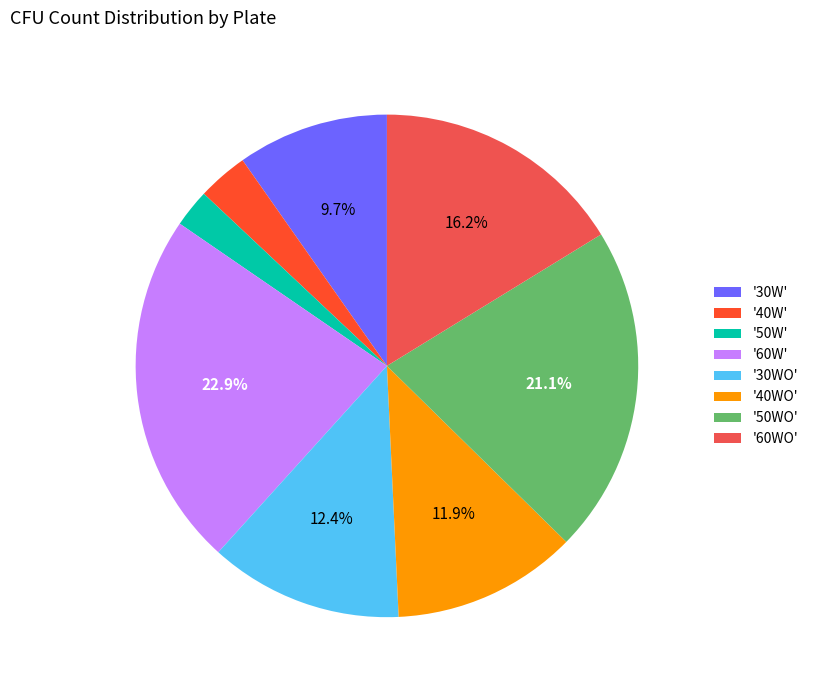

Which has a higher value, '60W' or '40W'?

'60W'